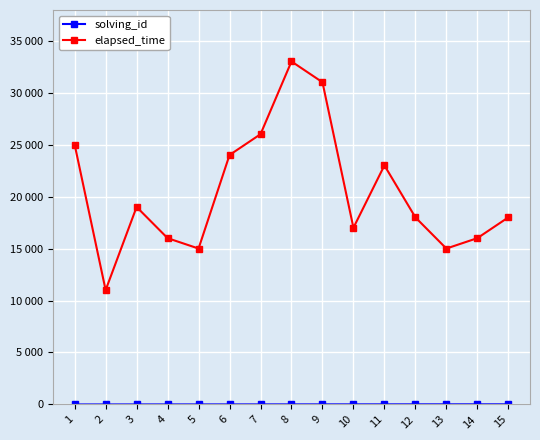

What is the sum of the solving_id values at 9 and 11?

20